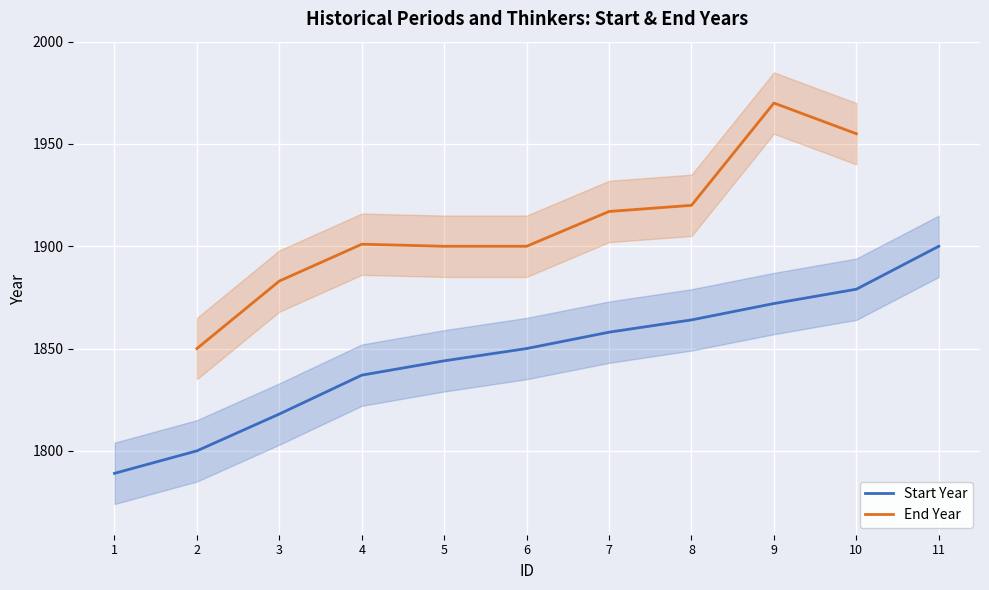

Which label corresponds to the largest value in the chart?

11